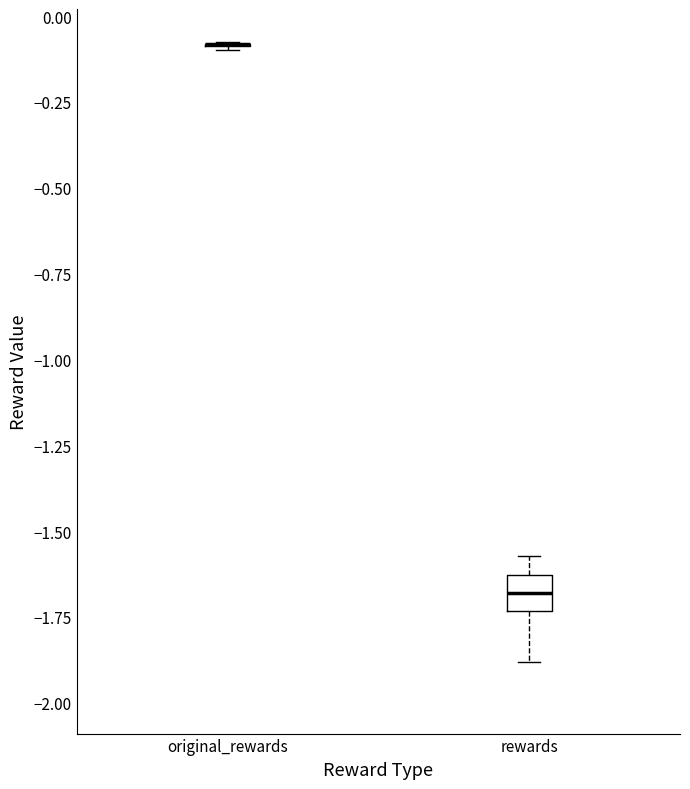

Where is the lower edge of the box for rewards on the y-axis? The values are not printed on the chart, so give them approximately, as read against the axis.

-1.75